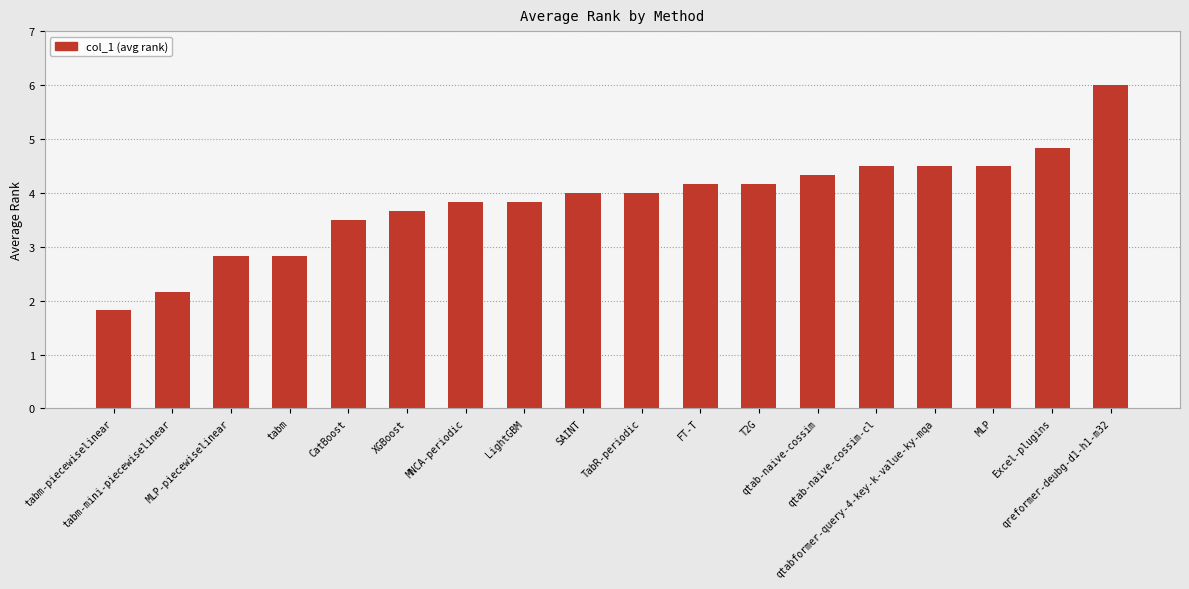

Reading right to left, what are all the values shown in this chart?

qreformer-deubg-d1-h1-m32=6.0	Excel-plugins=4.8	MLP=4.5	qtabformer-query-4-key-k-value-ky-mqa=4.5	qtab-naive-cossim-cl=4.5	qtab-naive-cossim=4.3	T2G=4.2	FT-T=4.2	TabR-periodic=4.0	SAINT=4.0	LightGBM=3.8	MNCA-periodic=3.8	XGBoost=3.7	CatBoost=3.5	tabm=2.8	MLP-piecewiselinear=2.8	tabm-mini-piecewiselinear=2.2	tabm-piecewiselinear=1.8